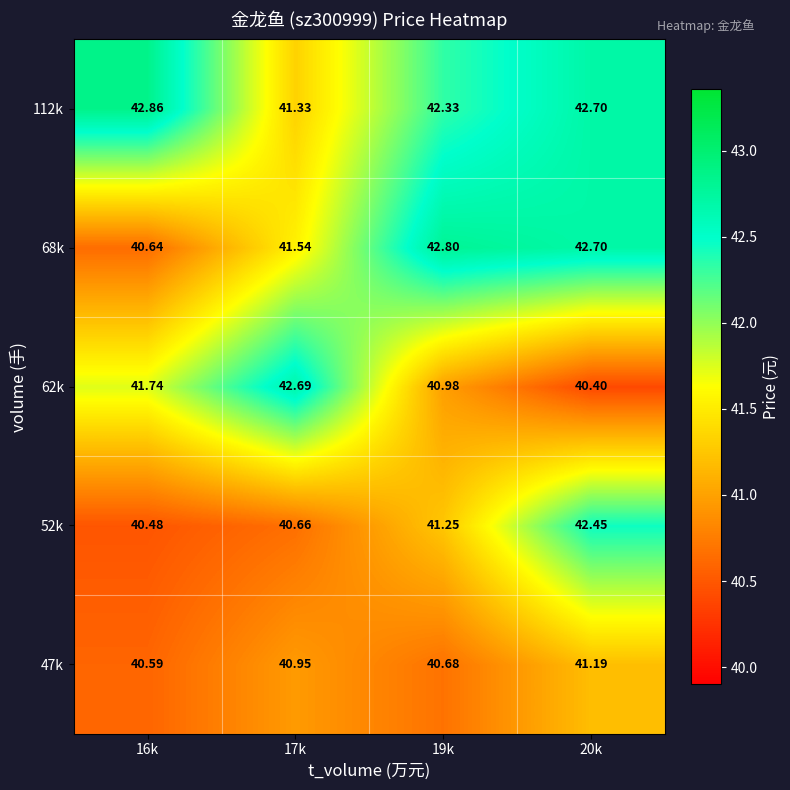

Which has a higher value, 17k or 20k?

20k